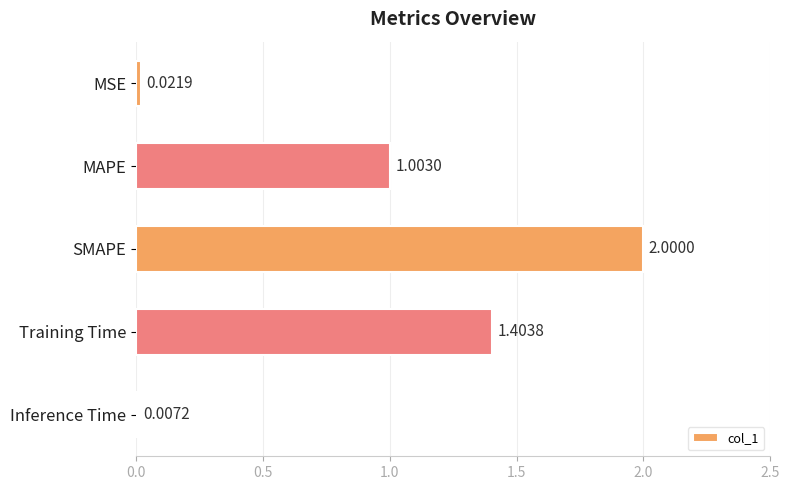

Where is the data nearest to the value 1?

MAPE